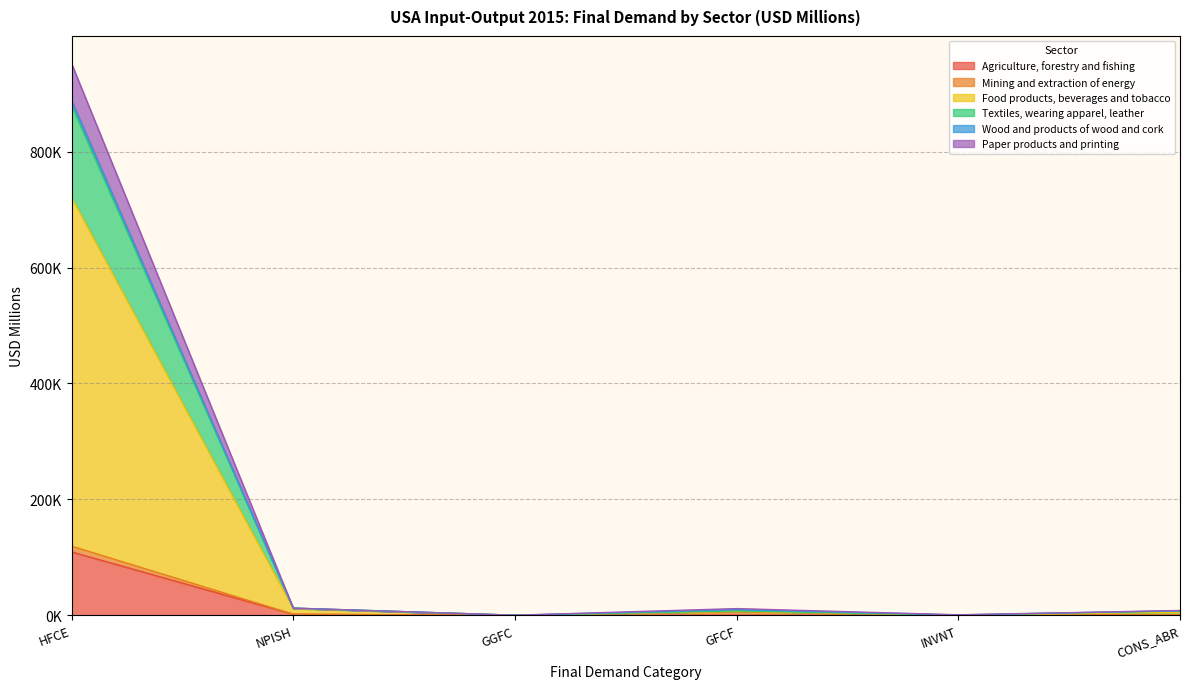

What is the total value across all series at INVNT?

2885.6